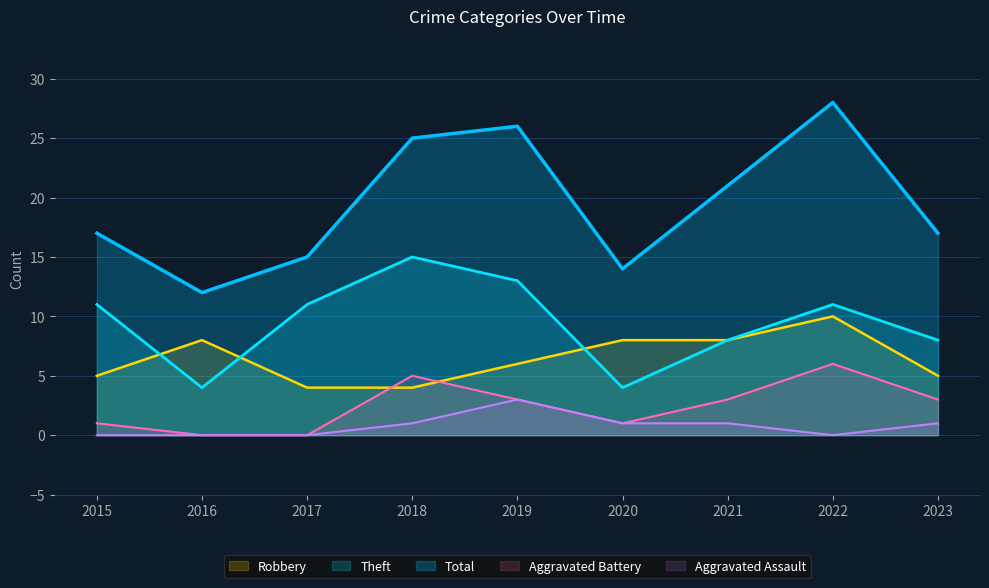

Is it true that Total equals 10 at 2015?

False